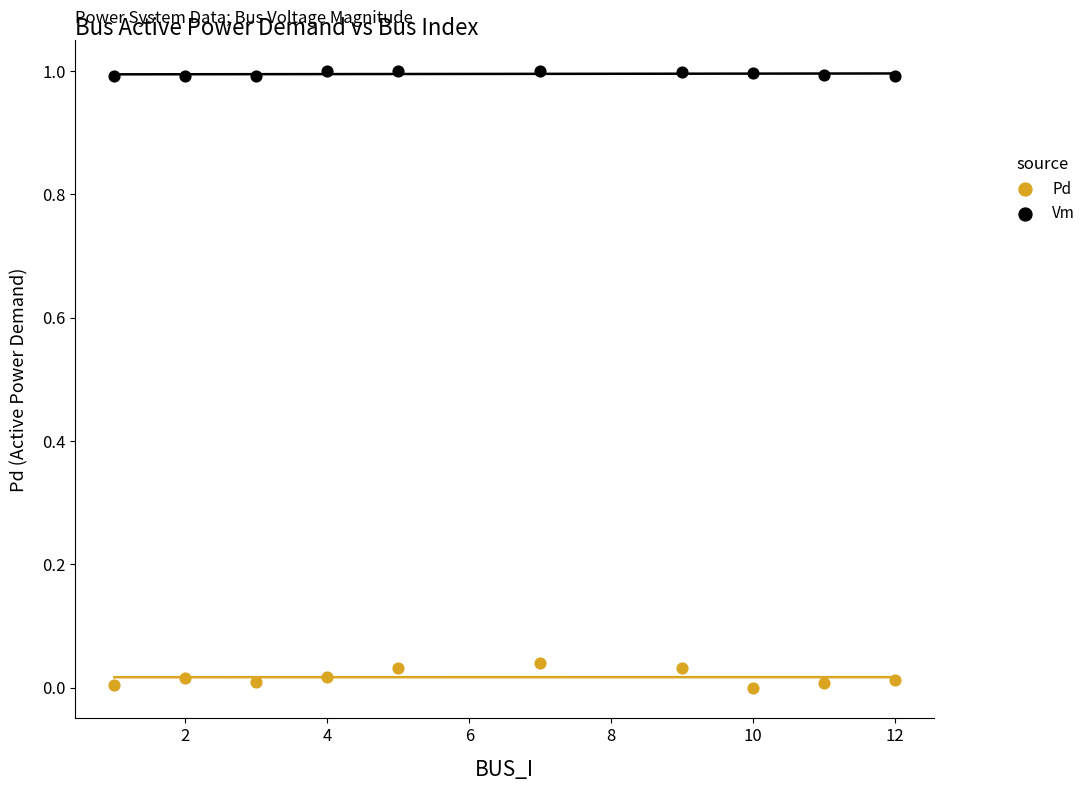

Across all data points, what is the range of Y values (max minus min)?

1.0